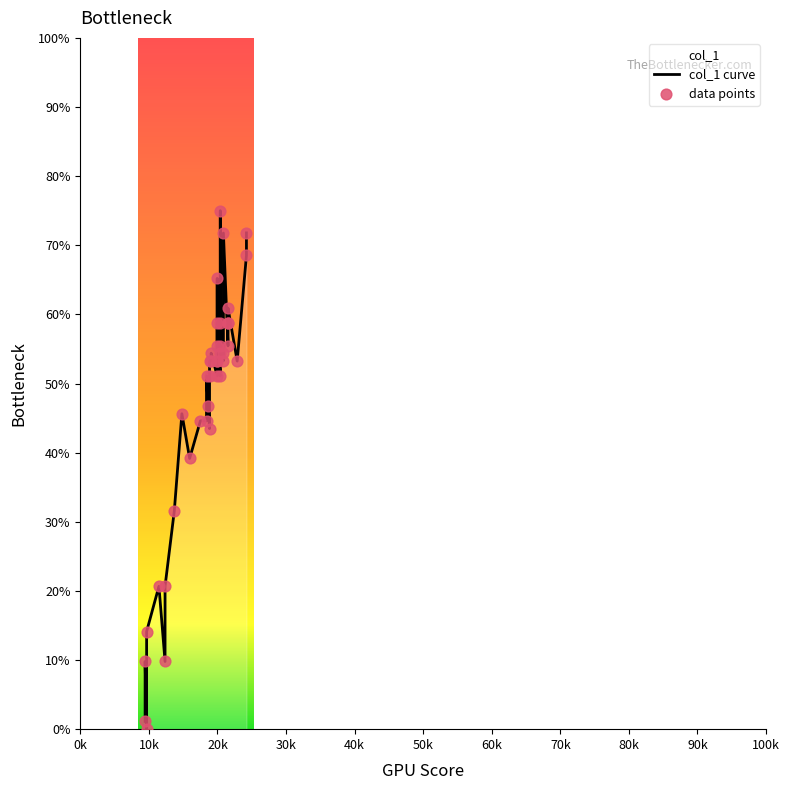

Which series has the largest Y range (max minus min)?

col_1 curve